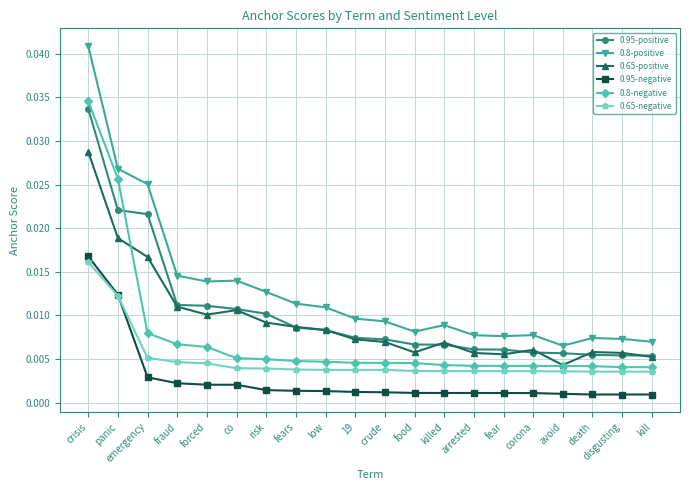

How many distinct data groups are displayed?

6